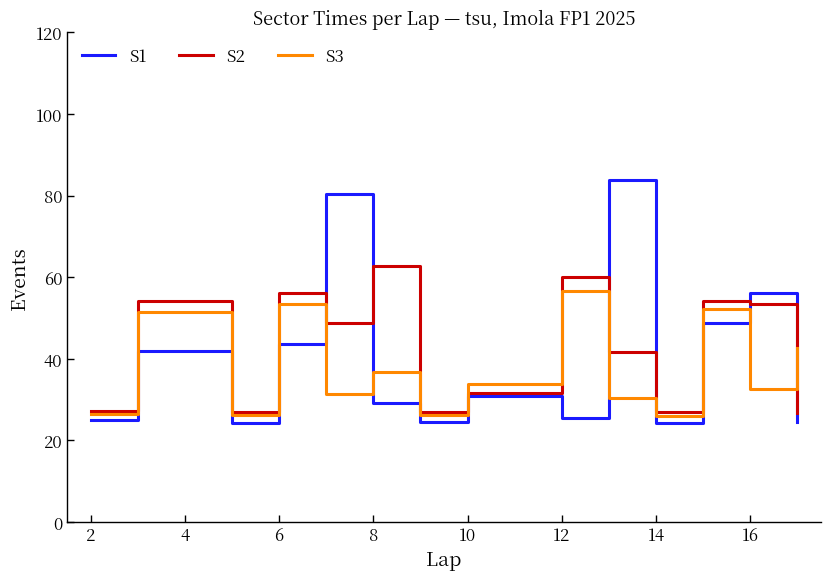

List the series in order of their overall mean, highest first.

S2, S1, S3